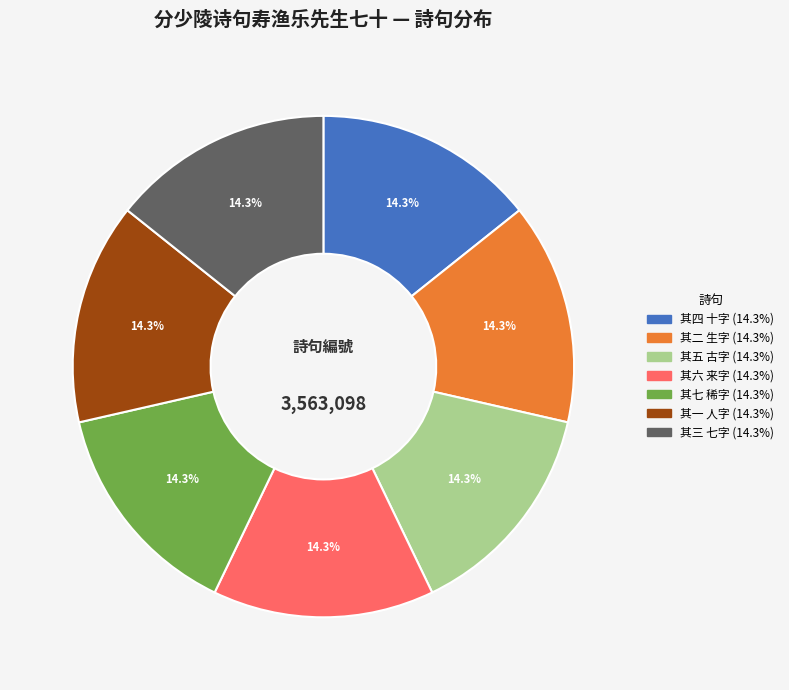

Is there a majority slice in this chart?

No